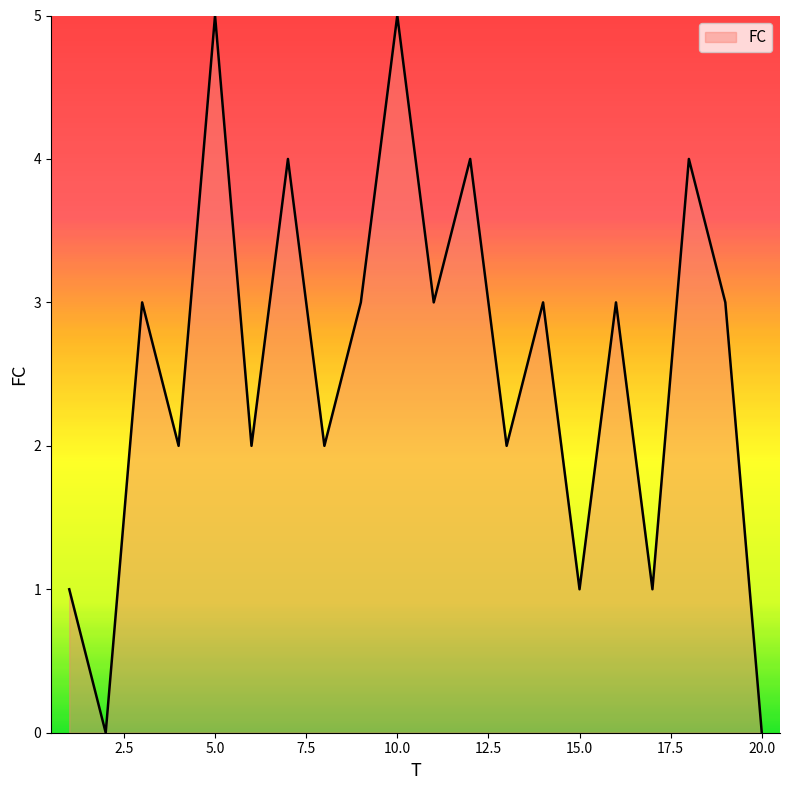

What is the greatest value displayed?

5